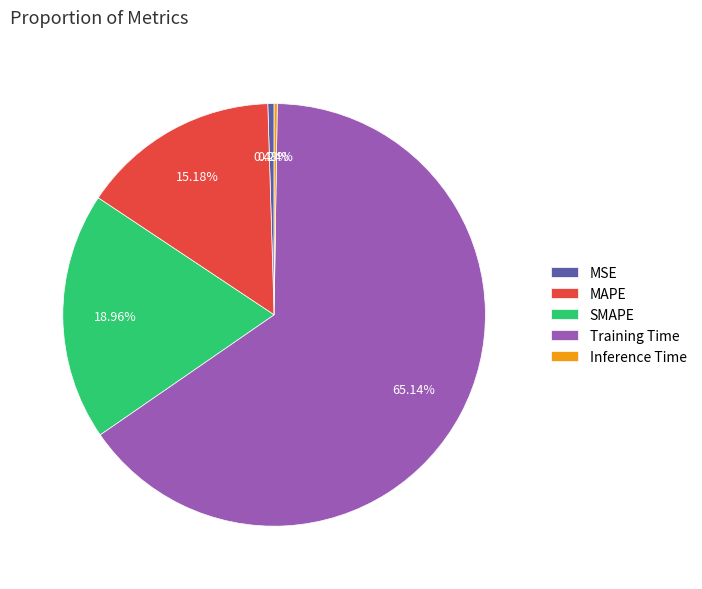

The MAPE slice represents 15% of the pie. True or false?

True